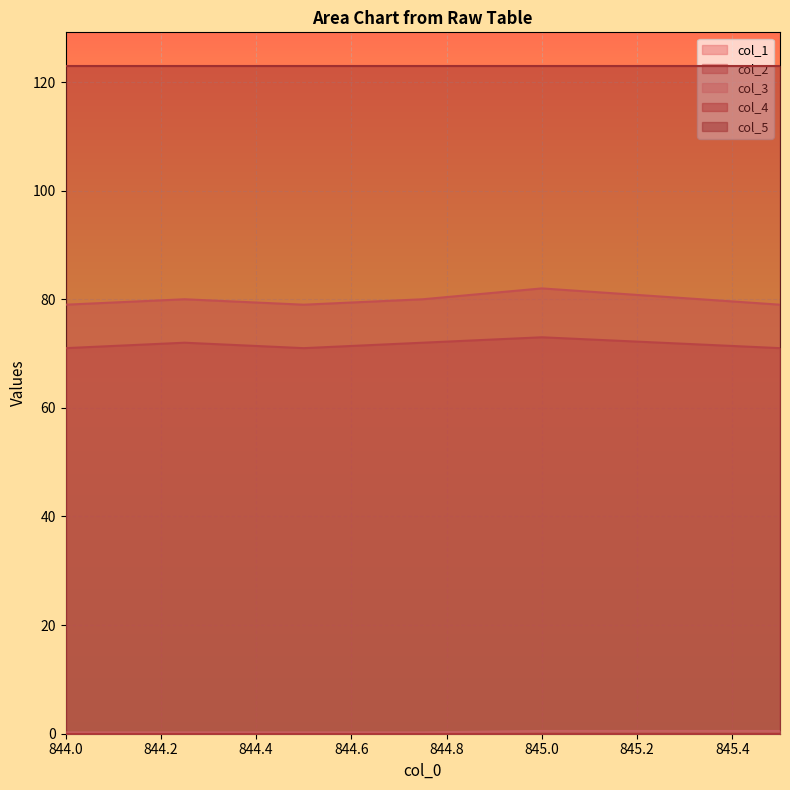

At which category does col_1 reach its first local valley?

844.5